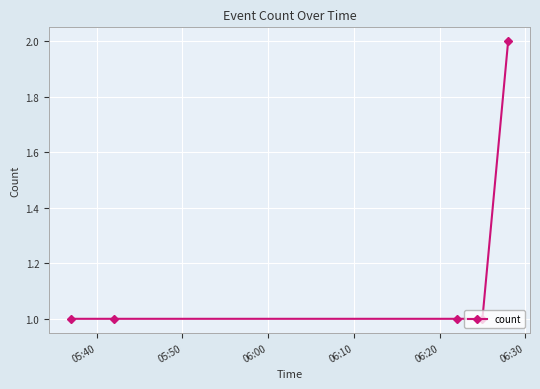

Is this an area chart (filled region under the line)?

No